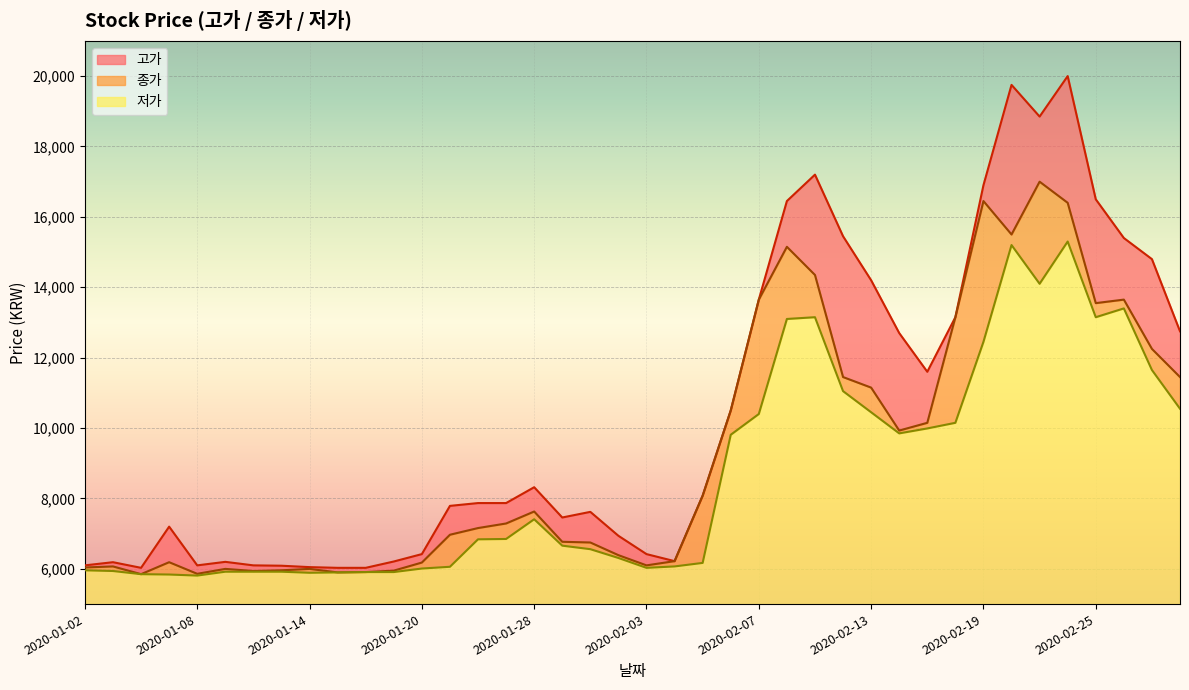

Where does the 고가 series first go above 7870?

2020-01-28